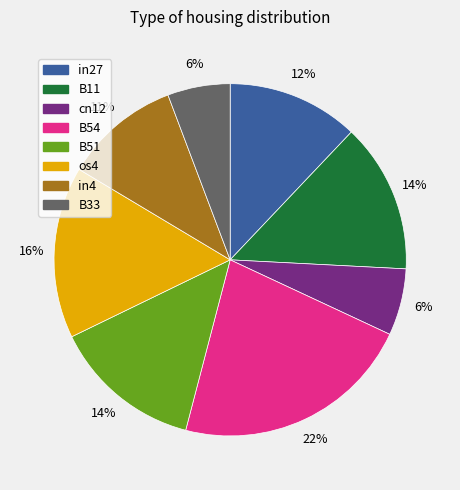

Is there a majority slice in this chart?

No